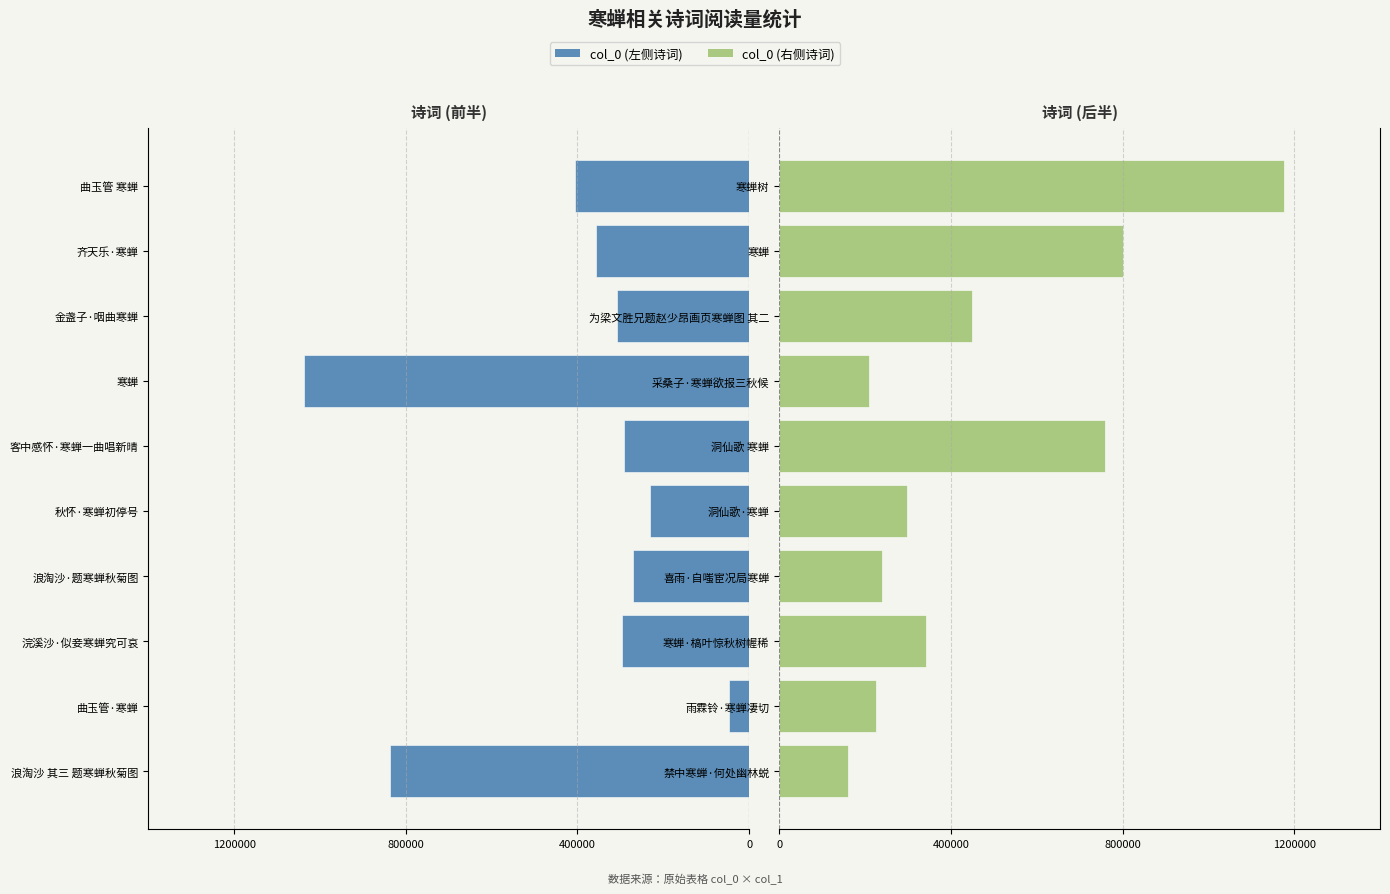

Is the value of col_0 (右) at 6 greater than the value of col_0 (左) at 5?

Yes